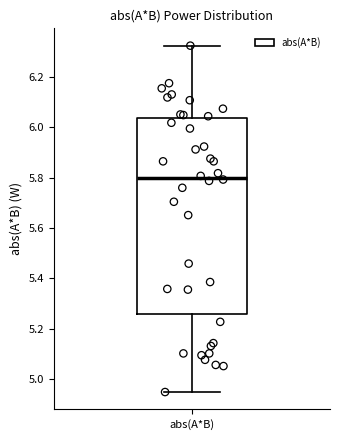

Where does the lower whisker of the box for abs(A*B) end on the y-axis? The values are not printed on the chart, so give them approximately, as read against the axis.

4.94